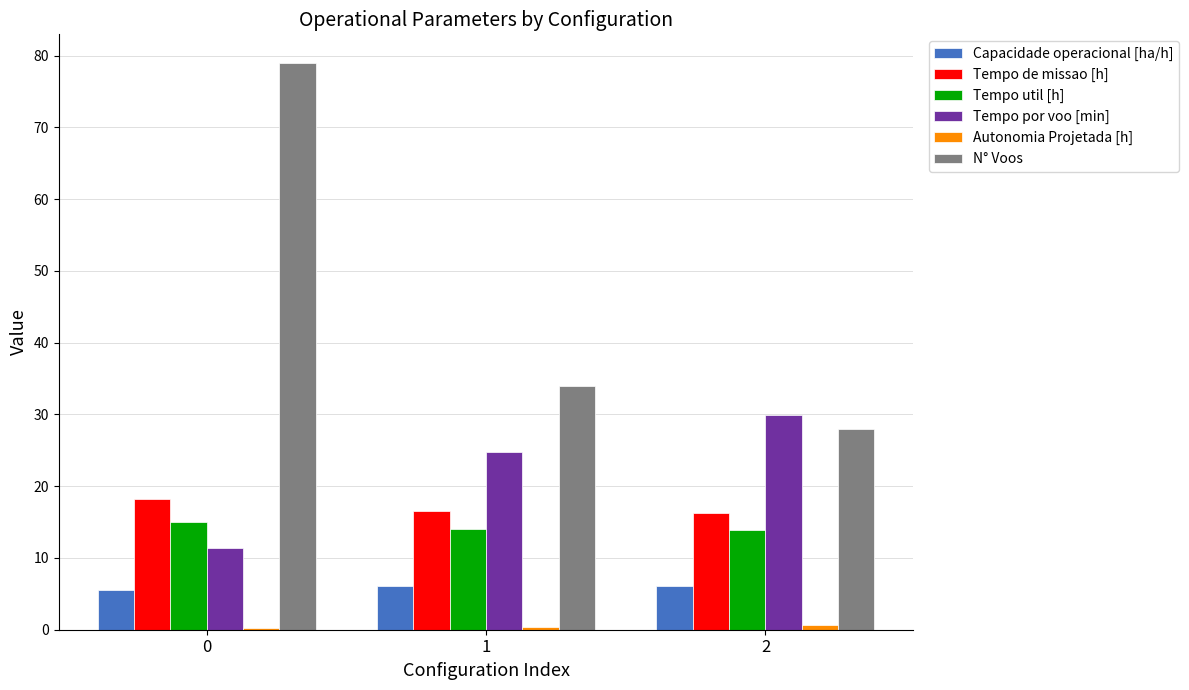

Which series has the largest range (max minus min)?

N° Voos